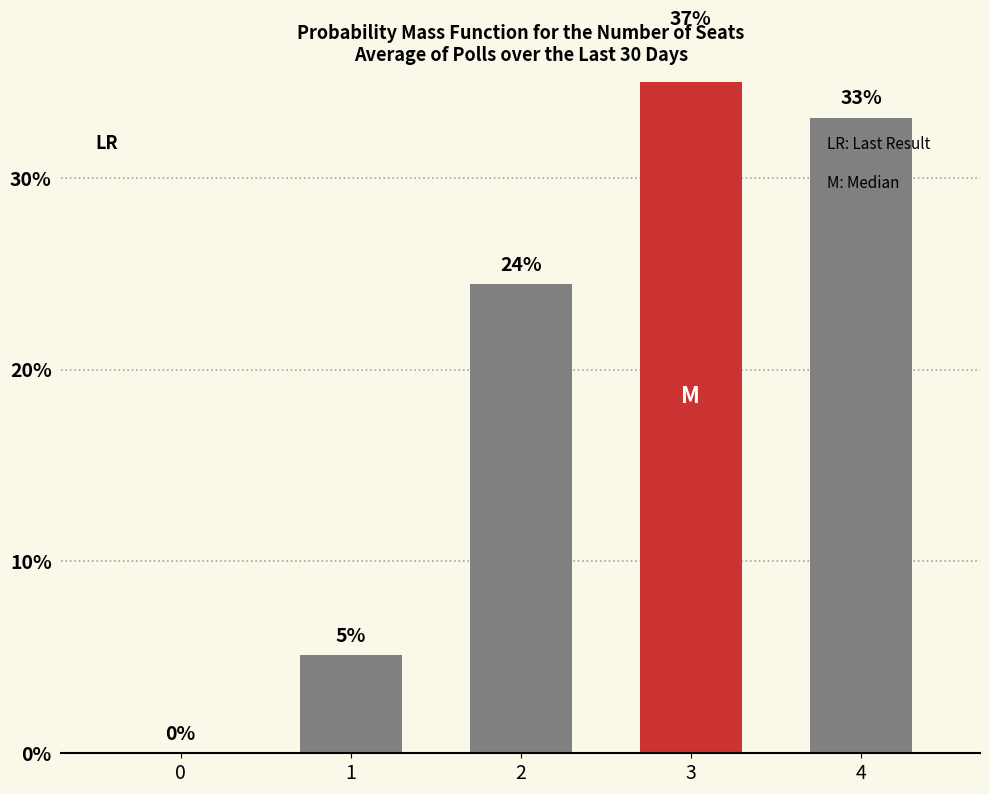

How many categories are shown in the chart?

5